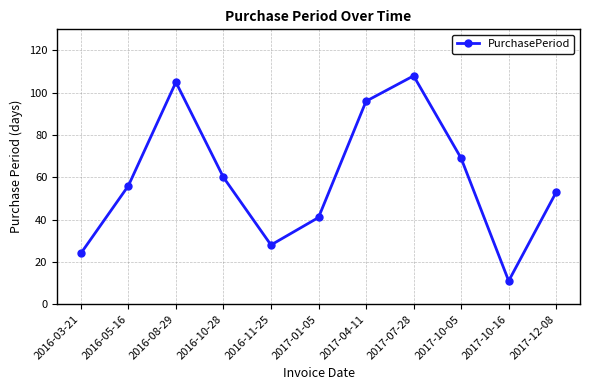

Approximately how many times larger is the value at 2017-10-05 compared to 2016-08-29?

0.7